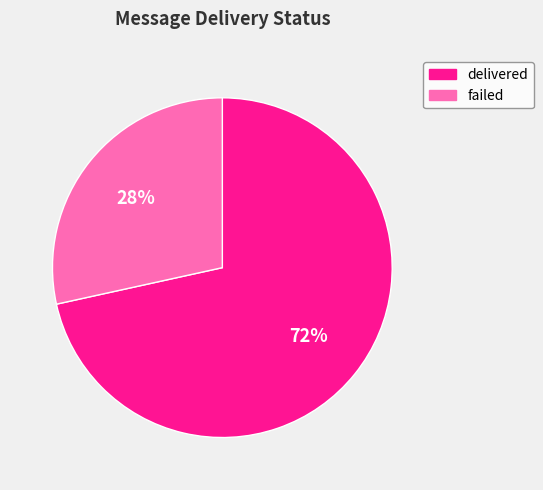

Does any single category account for the majority?

Yes